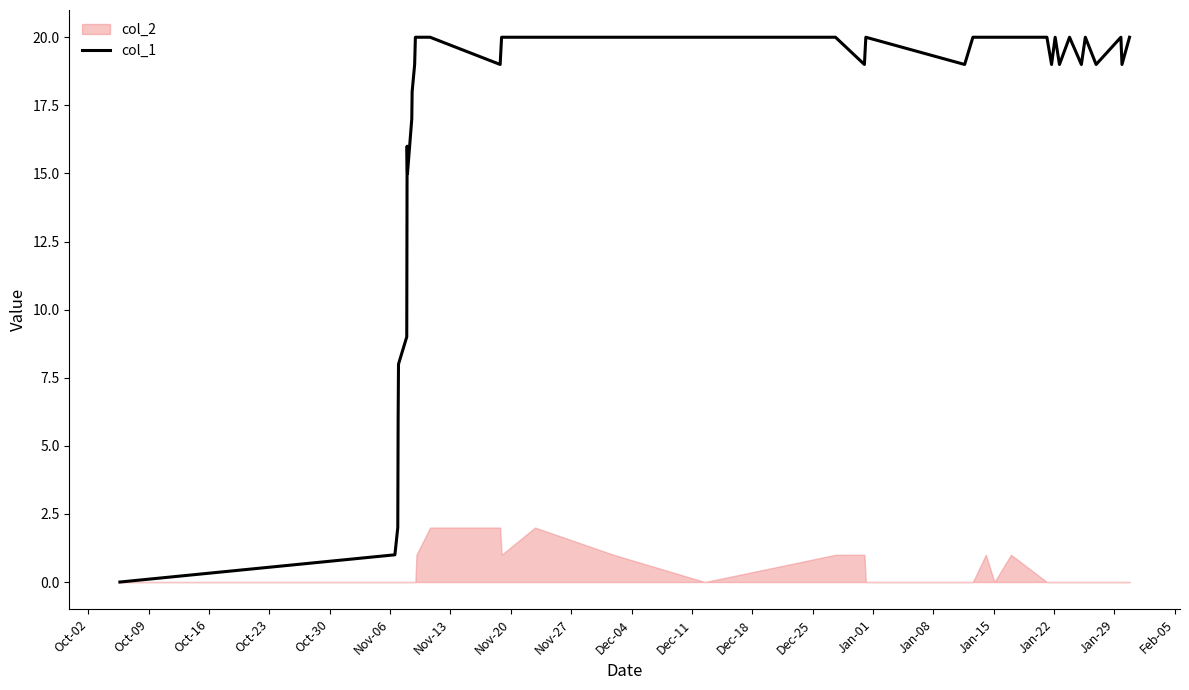

The chart shows a value of 2 at Oct-09. True or false?

False